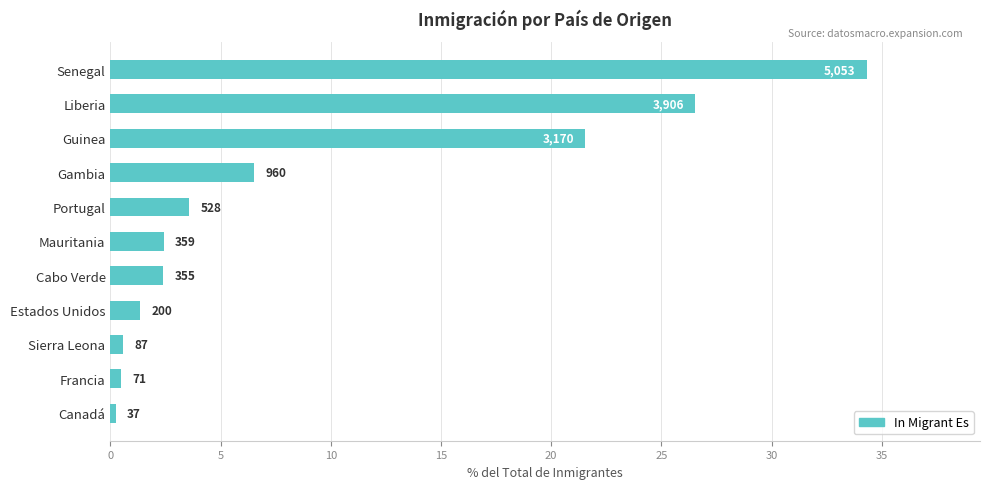

How many bars are there in total?

11